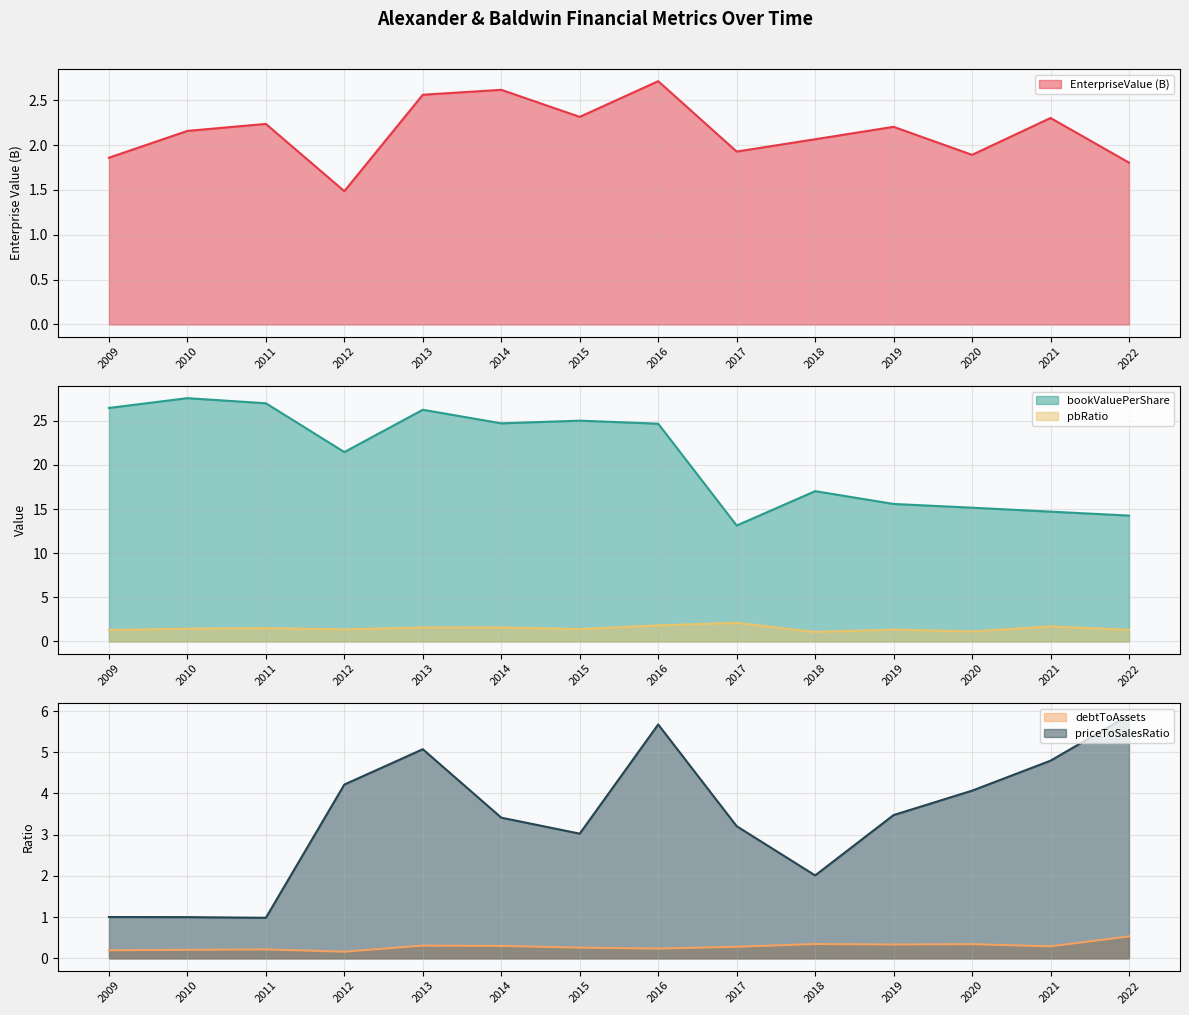

Reading right to left, list all the values displayed in this chart.

EnterpriseValue: 2022=1.8	2021=2.3	2020=1.9	2019=2.2	2018=2.1	2017=1.9	2016=2.7	2015=2.3	2014=2.6	2013=2.6	2012=1.5	2011=2.2	2010=2.2	2009=1.9
bookValuePerShare: 2022=14.3	2021=14.7	2020=15.2	2019=15.6	2018=17.0	2017=13.1	2016=24.7	2015=25.0	2014=24.7	2013=26.3	2012=21.5	2011=27.0	2010=27.6	2009=26.5
debtToAssets: 2022=0.5	2021=0.3	2020=0.3	2019=0.3	2018=0.3	2017=0.3	2016=0.2	2015=0.3	2014=0.3	2013=0.3	2012=0.2	2011=0.2	2010=0.2	2009=0.2
priceToSalesRatio: 2022=5.9	2021=4.8	2020=4.1	2019=3.5	2018=2.0	2017=3.2	2016=5.7	2015=3.0	2014=3.4	2013=5.1	2012=4.2	2011=1.0	2010=1.0	2009=1.0
pbRatio: 2022=1.3	2021=1.7	2020=1.1	2019=1.3	2018=1.1	2017=2.1	2016=1.8	2015=1.4	2014=1.6	2013=1.6	2012=1.4	2011=1.5	2010=1.5	2009=1.3